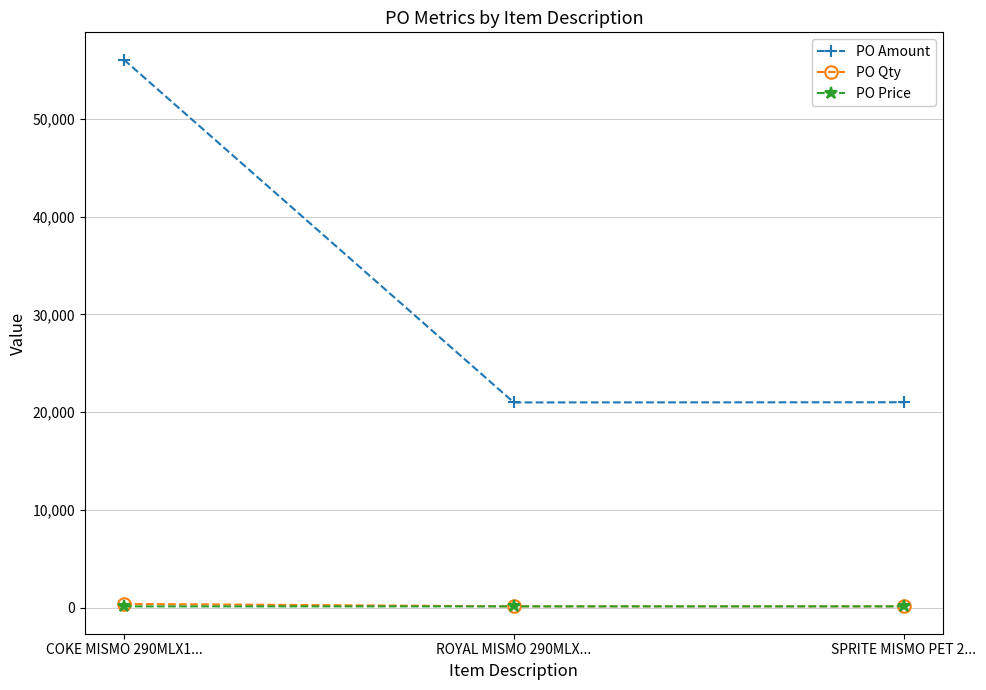

What is the total value across all series at ROYAL MISMO 290MLX...?

21296.8